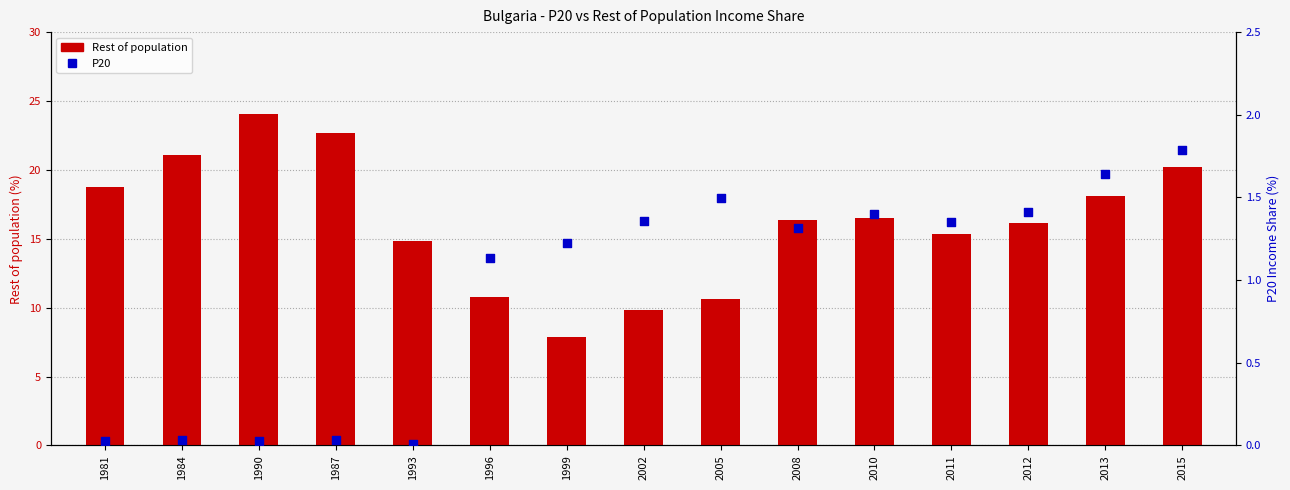

What are all the series names shown in the legend?

Rest of population, P20